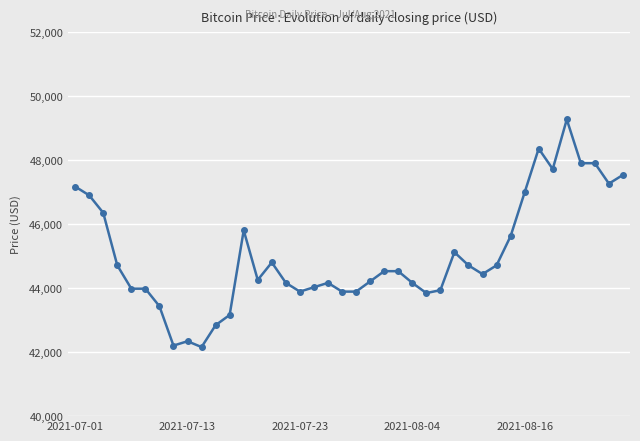

True or false: there are more than 1 points higher than both neighbors.

True